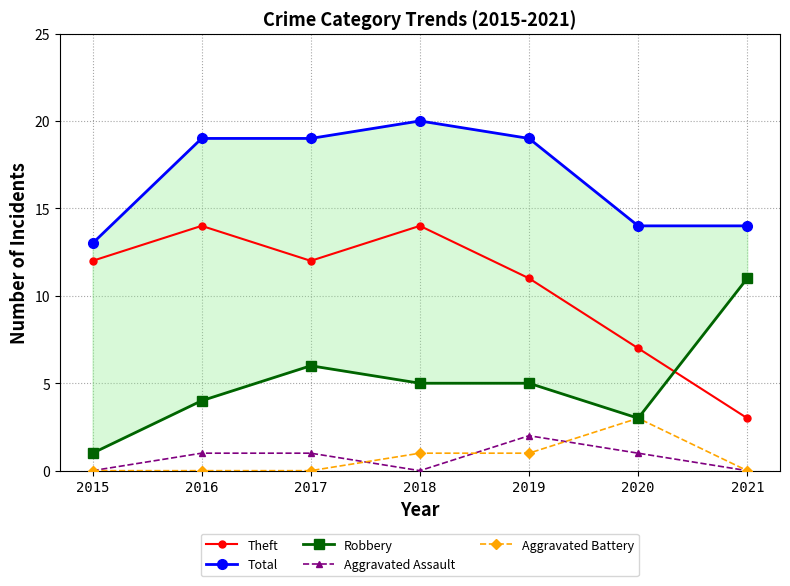

At how many categories does at least one series exceed 2?

7